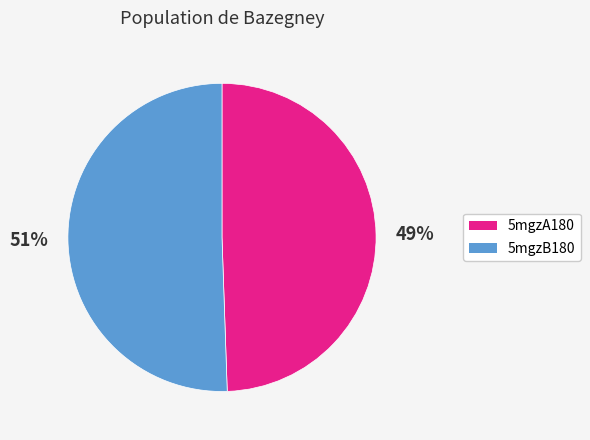

To the nearest percent, what percentage of the pie is 5mgzA180?

49%